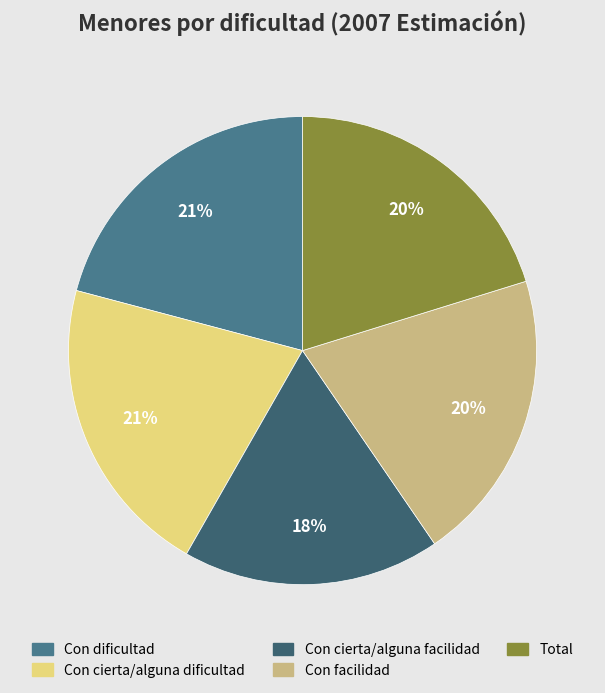

The Con cierta/alguna dificultad slice represents 21% of the pie. True or false?

True